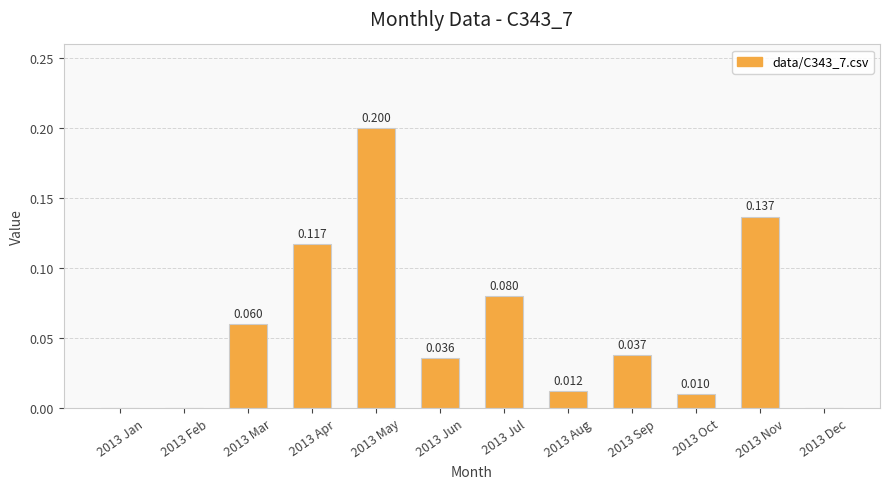

List the labels in order of value, largest first.

2013 May, 2013 Nov, 2013 Apr, 2013 Jul, 2013 Mar, 2013 Sep, 2013 Jun, 2013 Aug, 2013 Oct, 2013 Jan, 2013 Feb, 2013 Dec